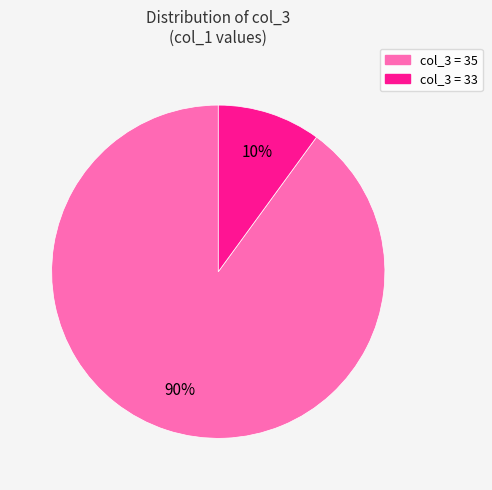

To the nearest percent, what is the average slice percentage?

50%